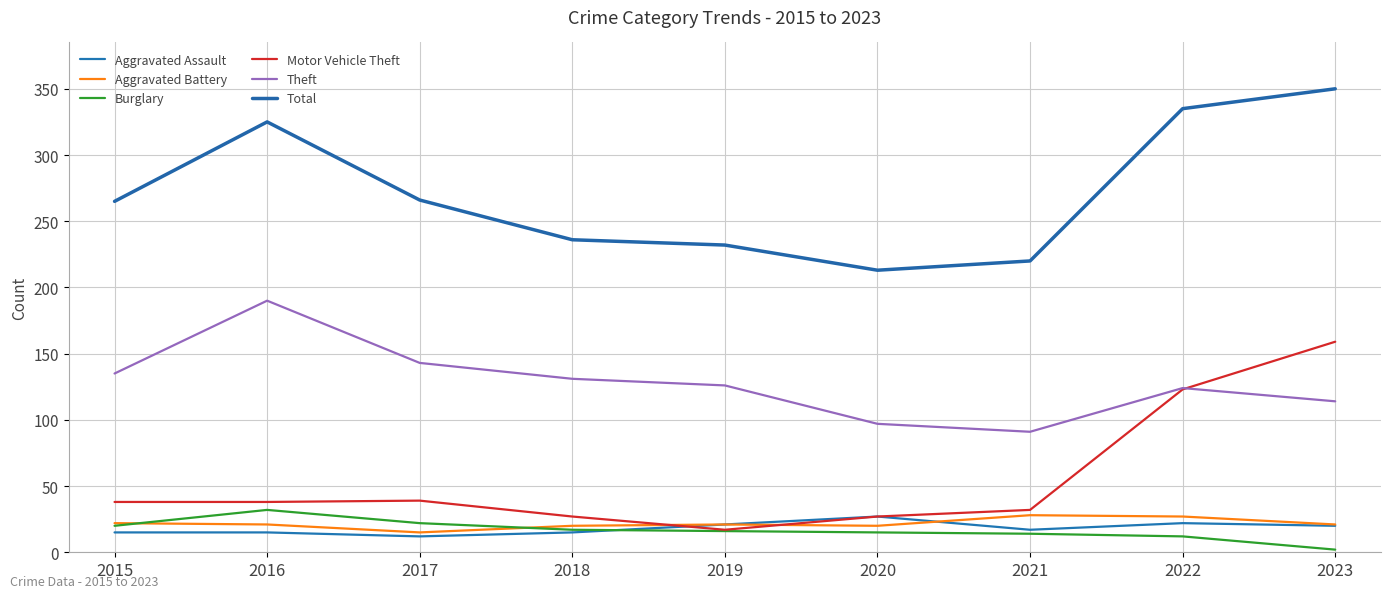

Reading left to right, transcribe all the data shown in this chart.

Aggravated Assault: 15	15	12	15	21	27	17	22	20
Aggravated Battery: 22	21	15	20	21	20	28	27	21
Burglary: 20	32	22	17	16	15	14	12	2
Motor Vehicle Theft: 38	38	39	27	17	27	32	123	159
Theft: 135	190	143	131	126	97	91	124	114
Total: 265	325	266	236	232	213	220	335	350